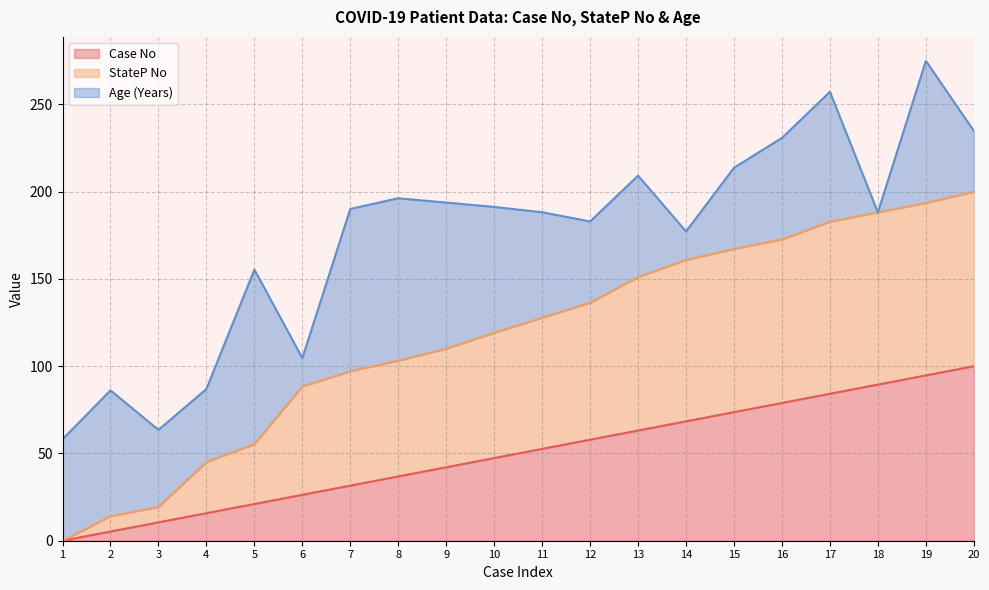

At which category is the sum across all series the highest?

19